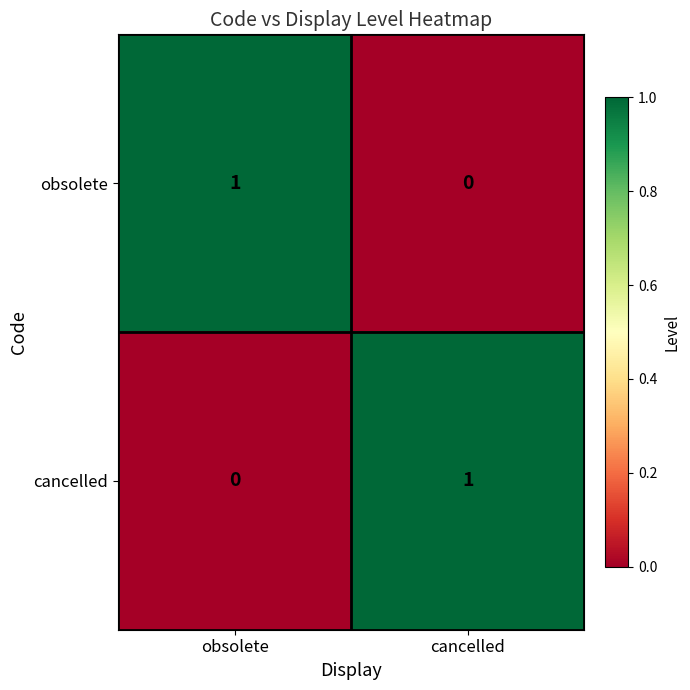

At how many categories does at least one series exceed 0?

2